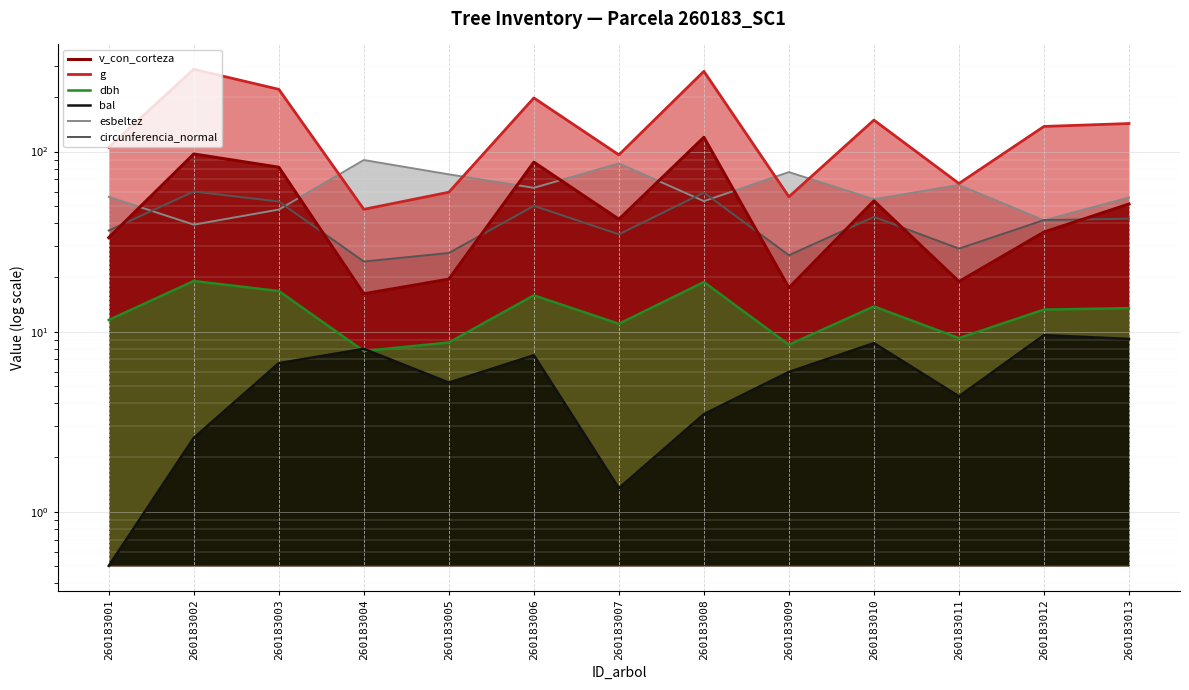

Is the value of dbh at 260183006 greater than the value of circunferencia_normal at 260183007?

No